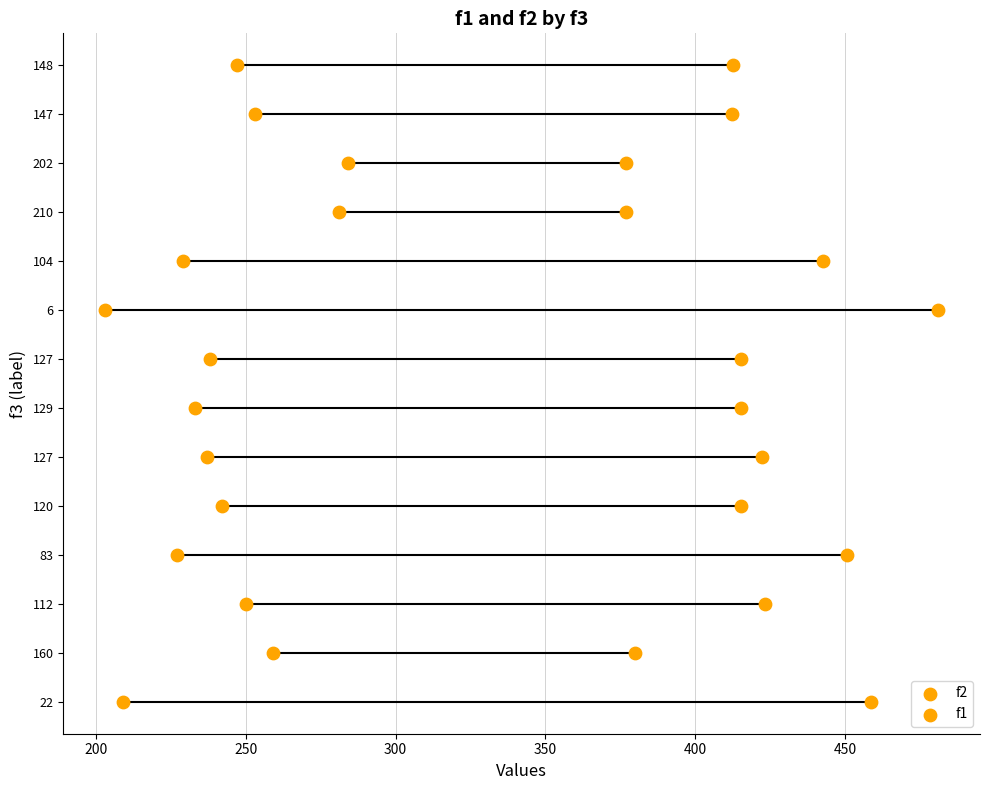

Which series has the largest Y range (max minus min)?

f2